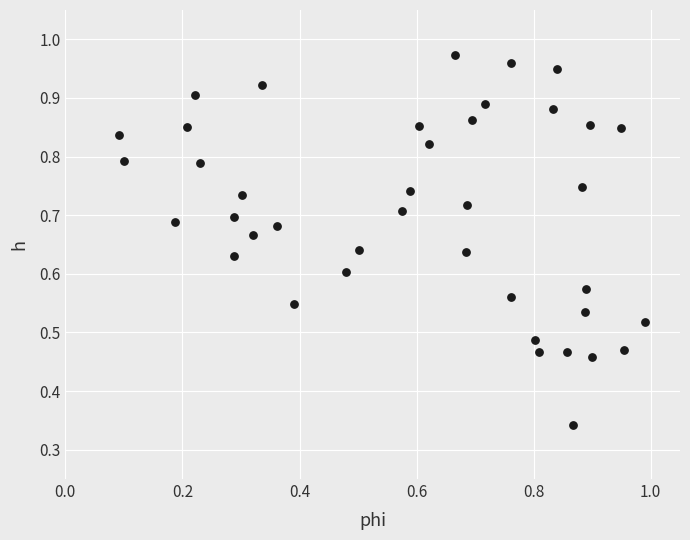

How many data points are displayed?

40